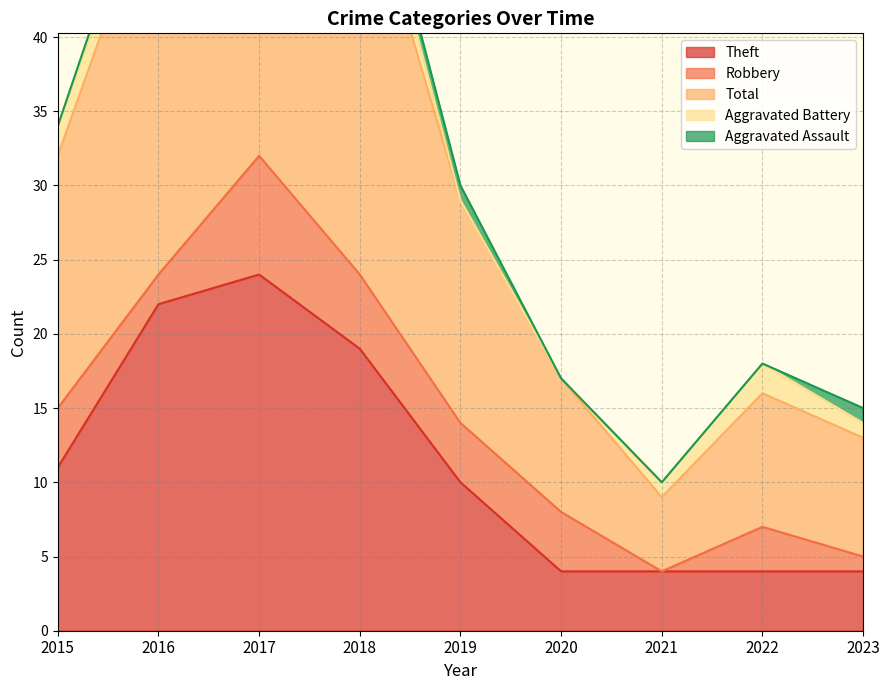

What is the value of the Robbery point at the 4th from the left?

5